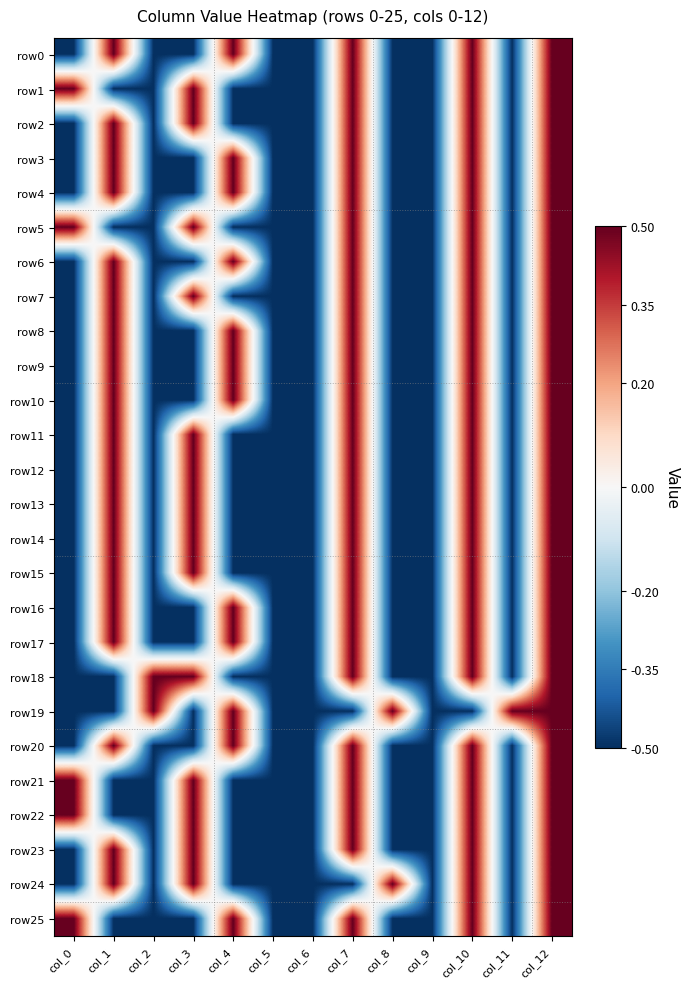

How many distinct data groups are displayed?

26